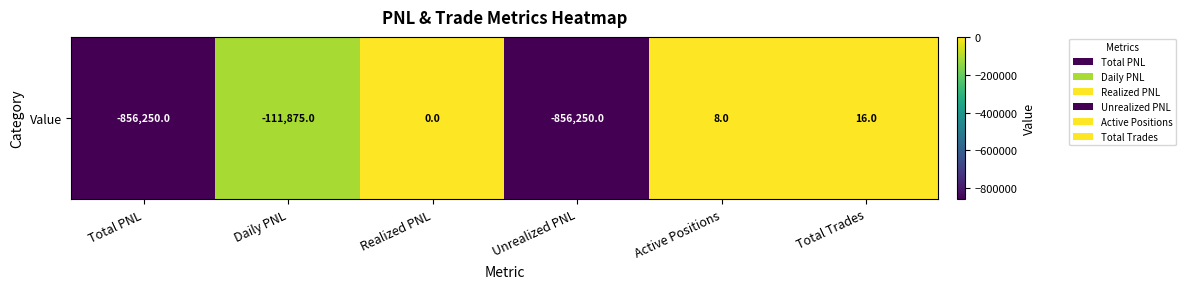

The chart shows a value of 16.0 at Total Trades. True or false?

True